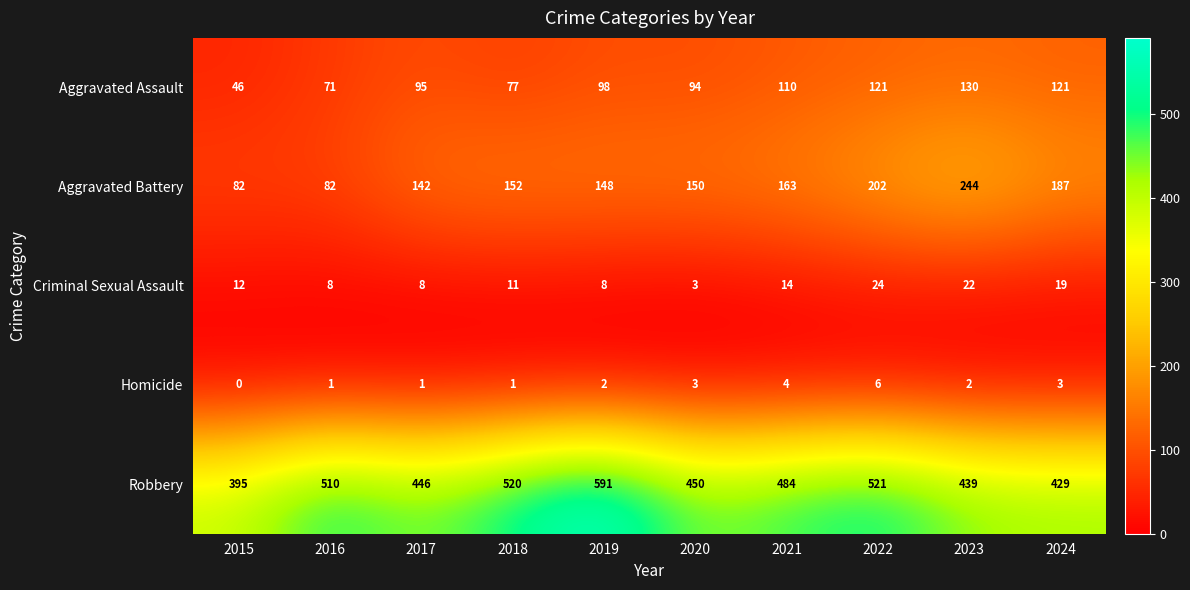

The value of Criminal Sexual Assault at 2021 is 8. True or false?

False